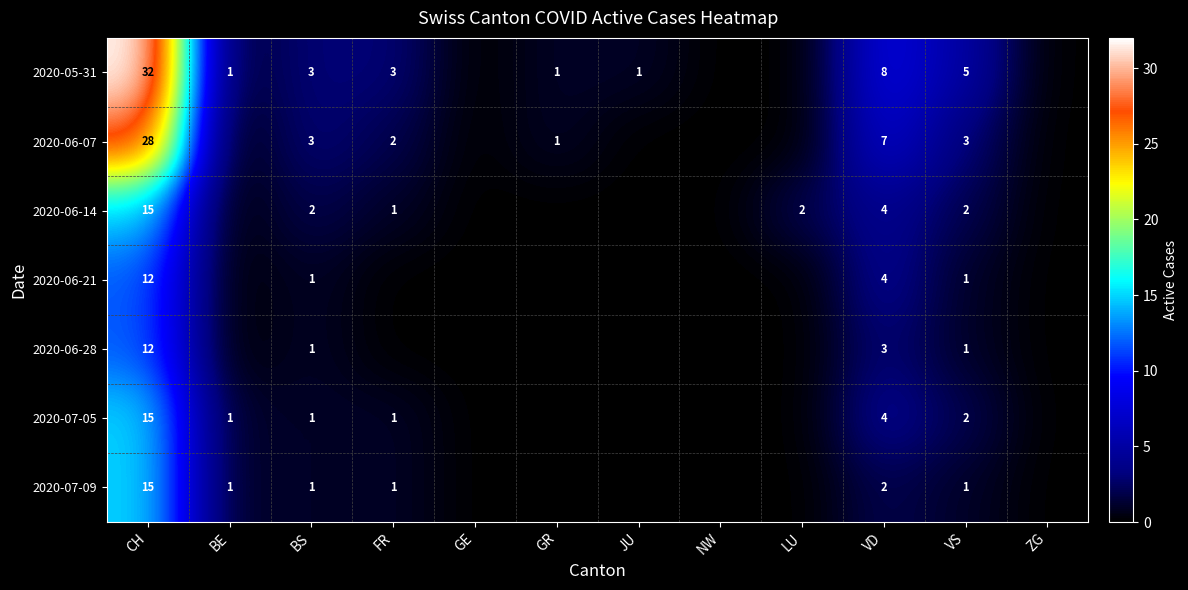

At how many categories does at least one series exceed 12?

1